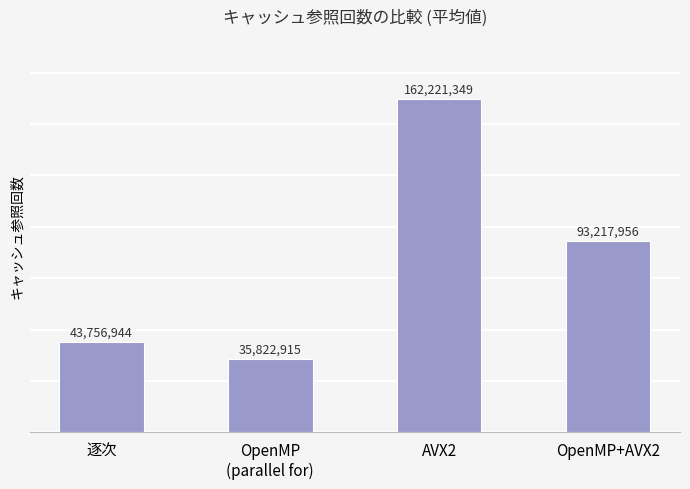

What position from the right is OpenMP
(parallel for)?

3